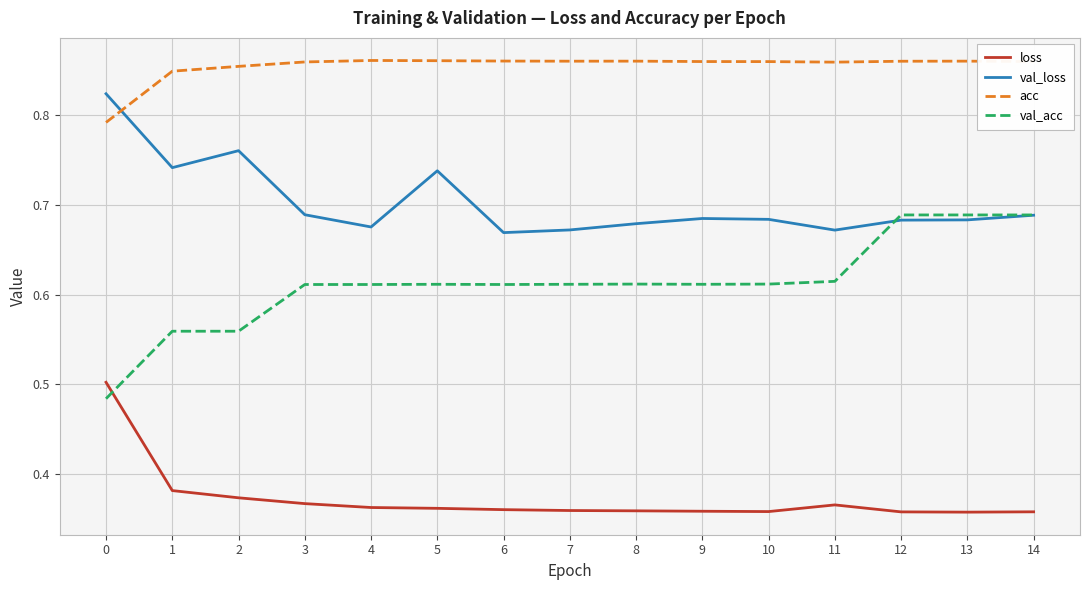

Rank the series by their maximum value, from highest to lowest.

acc, val_loss, val_acc, loss